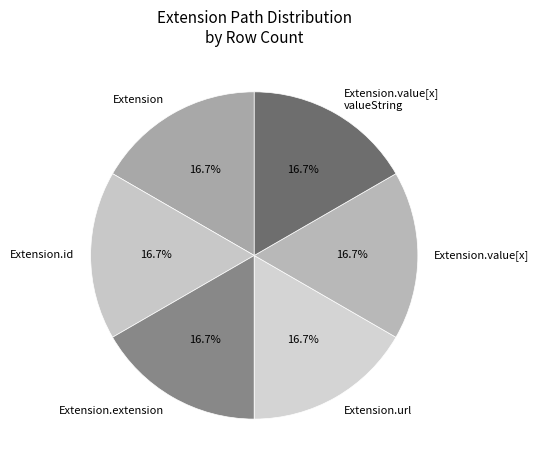

To the nearest percent, what is the difference between the Extension.url and Extension.extension slice percentages?

0%